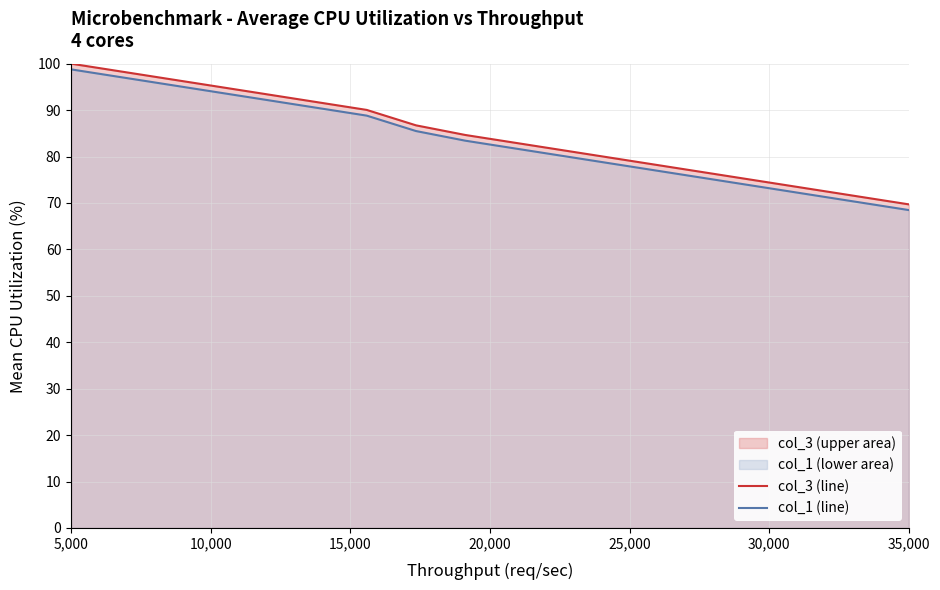

The col_1 (line) series shows 68.5 at 35,000. True or false?

True